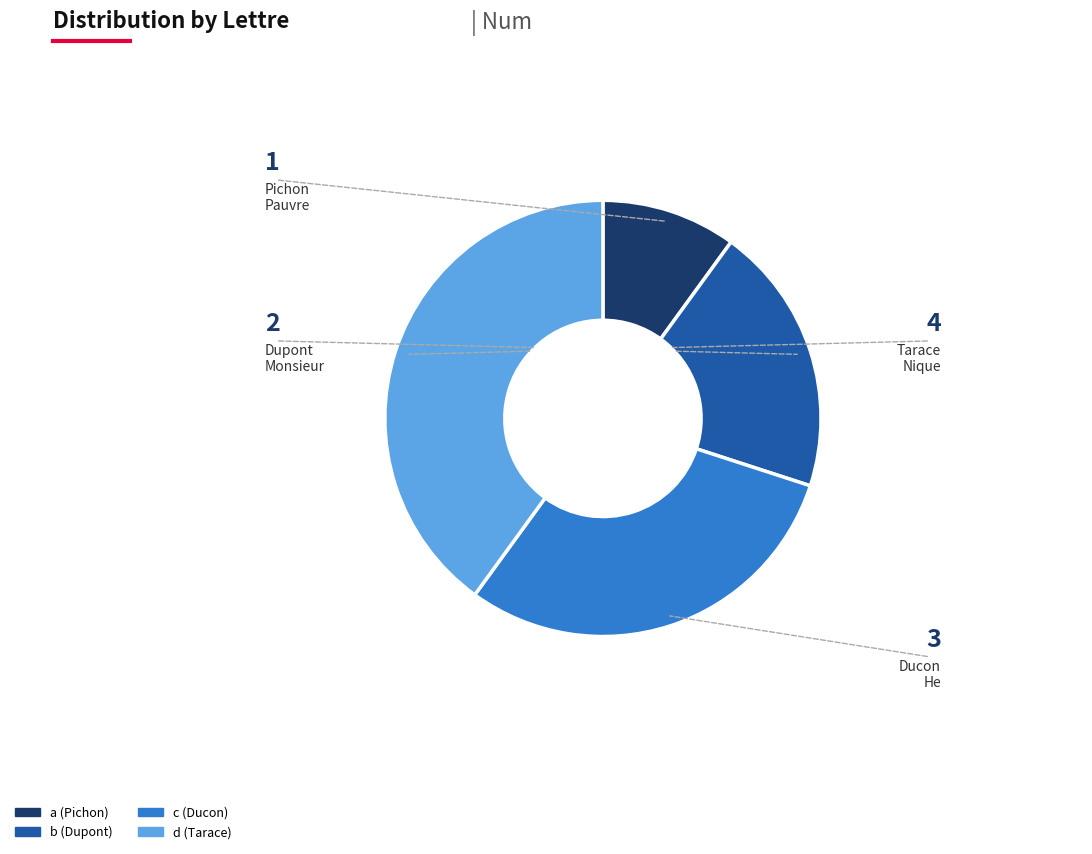

The b slice represents 34% of the pie. True or false?

False